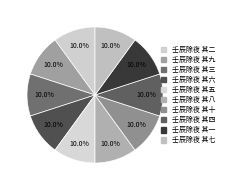

How many slices are in this pie chart?

10